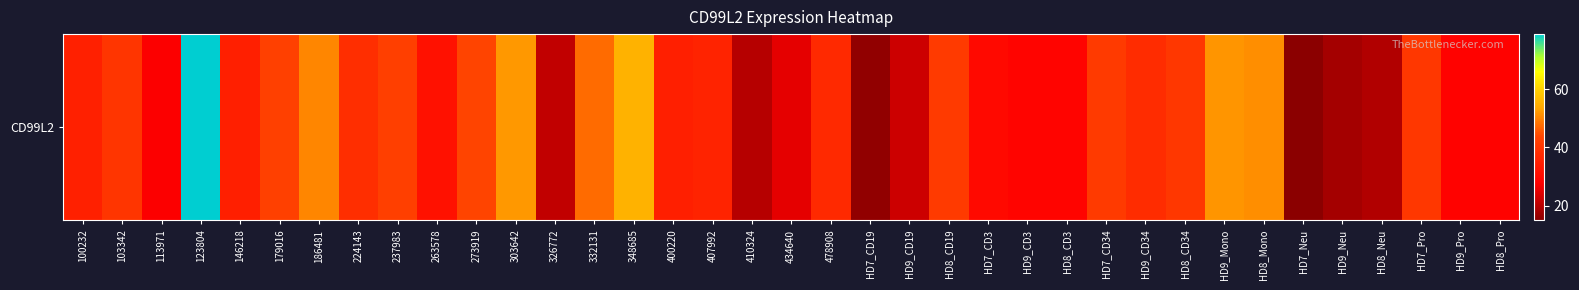

Reading left to right, transcribe all the data shown in this chart.

100232=35.3	103342=40.0	113971=27.6	123804=78.8	146218=35.0	179016=42.7	186481=50.2	224143=38.5	237983=42.6	263578=31.9	273919=43.6	303642=52.0	326772=21.2	332131=47.5	348685=55.2	400220=35.0	407992=36.0	410324=19.9	434640=25.2	478908=37.4	HD7_CD19=15.8	HD9_CD19=22.4	HD8_CD19=41.2	HD7_CD3=30.0	HD9_CD3=28.7	HD8_CD3=28.9	HD7_CD34=41.3	HD9_CD34=38.0	HD8_CD34=40.6	HD9_Mono=51.7	HD8_Mono=51.0	HD7_Neu=15.0	HD9_Neu=17.9	HD8_Neu=19.3	HD7_Pro=40.5	HD9_Pro=28.2	HD8_Pro=28.4